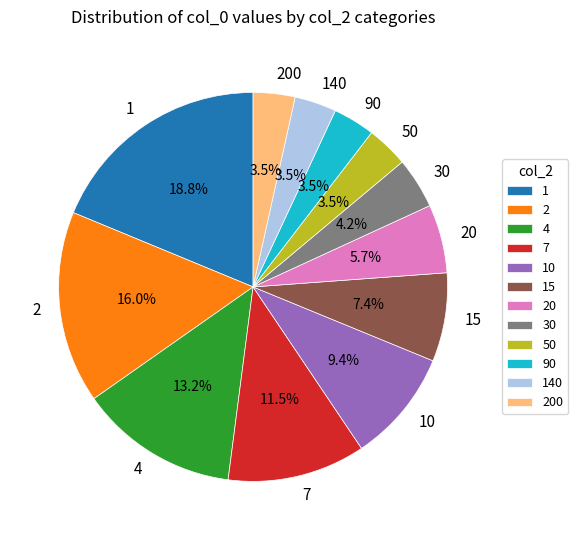

How many segments does this pie chart have?

12